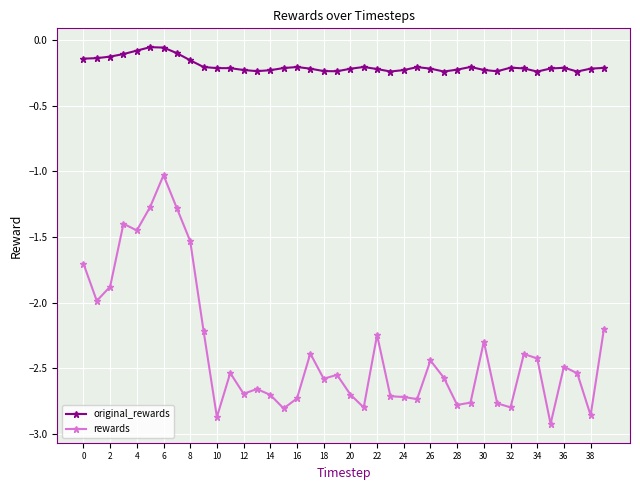

What is the maximum value for rewards?

-1.0